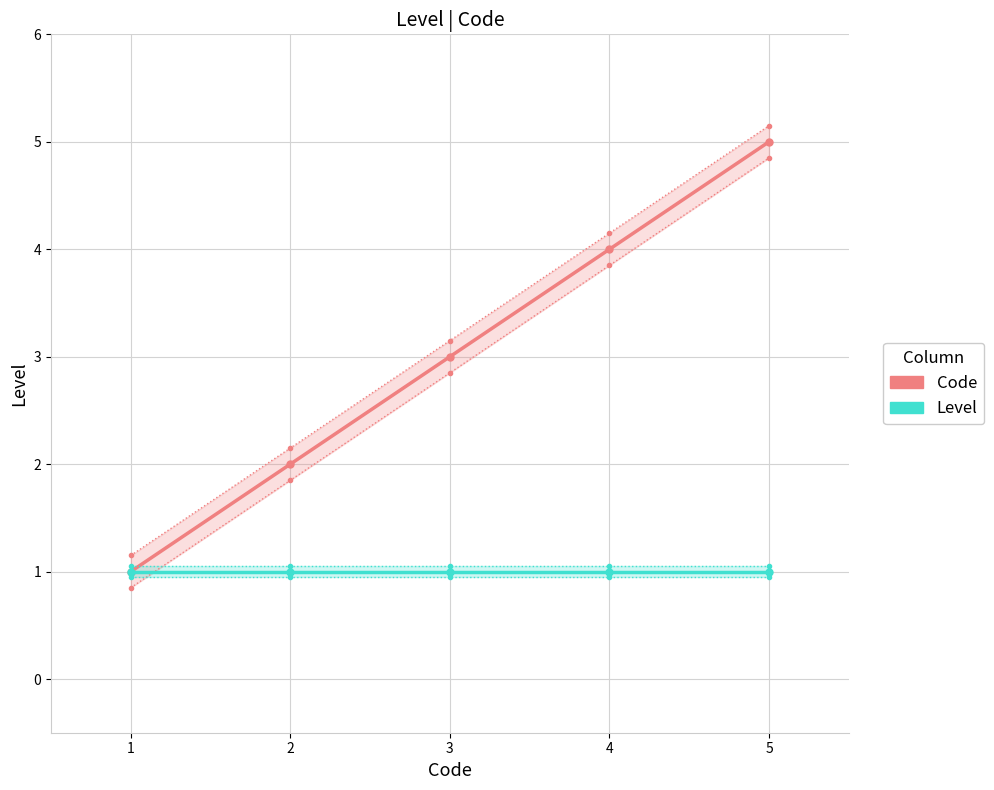

Is this an area chart (filled region under the line)?

No